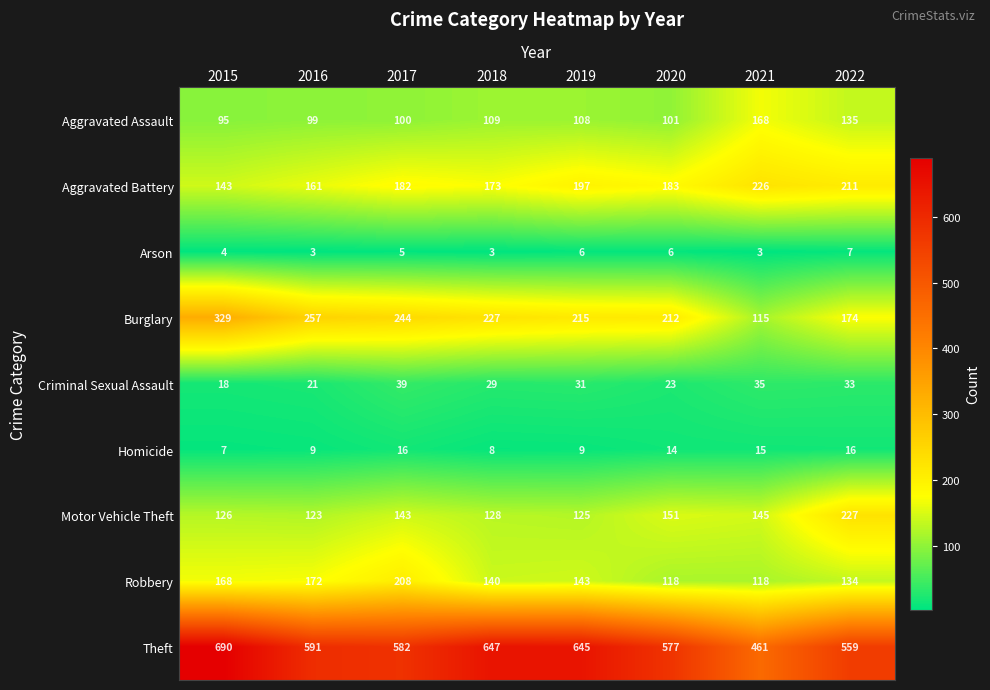

What is the minimum value shown in the chart?

3